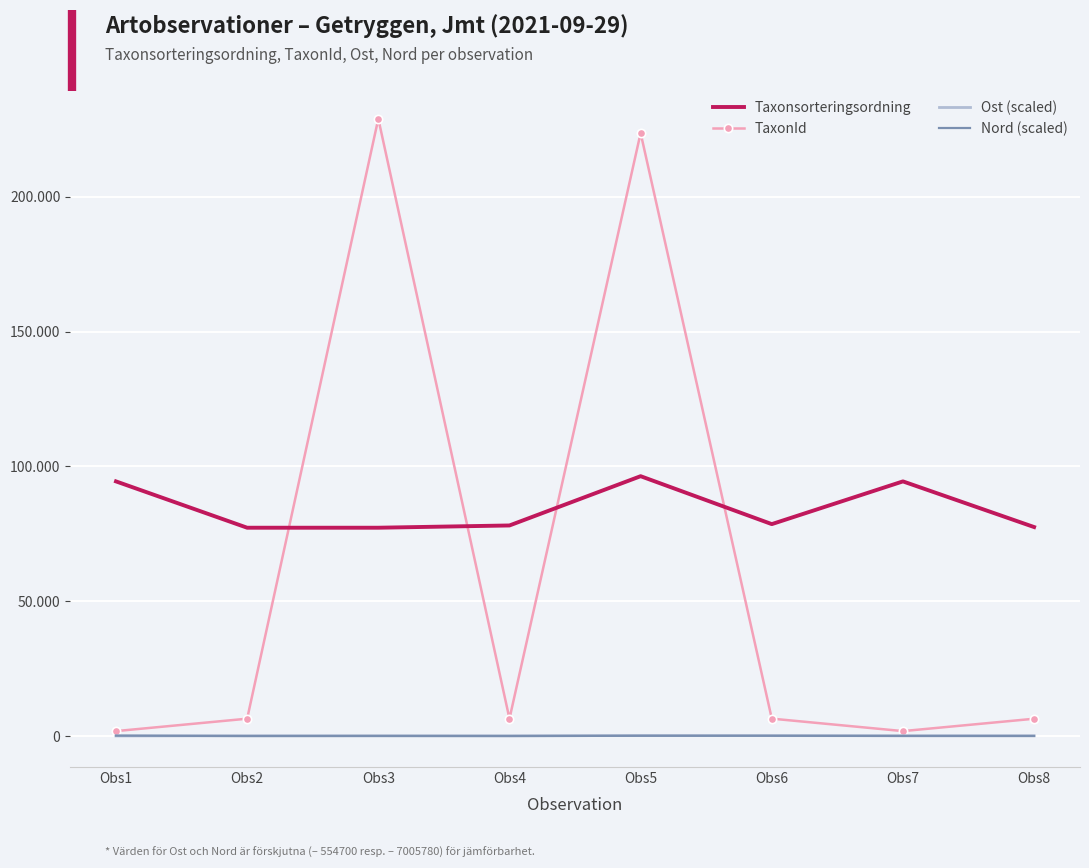

At Obs3, list the series in order from smallest to largest.

Nord (scaled), Ost (scaled), Taxonsorteringsordning, TaxonId